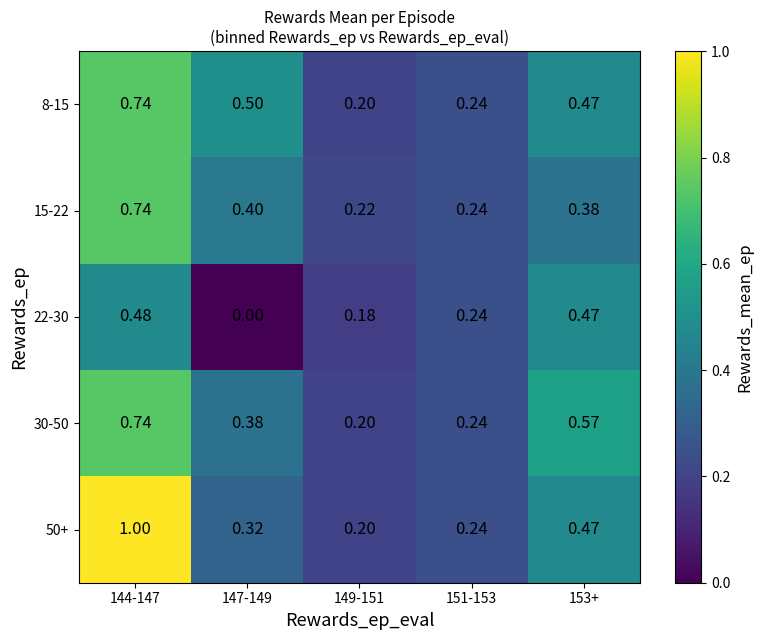

Is the value of 50+ at 144-147 greater than the value of 22-30 at 144-147?

Yes